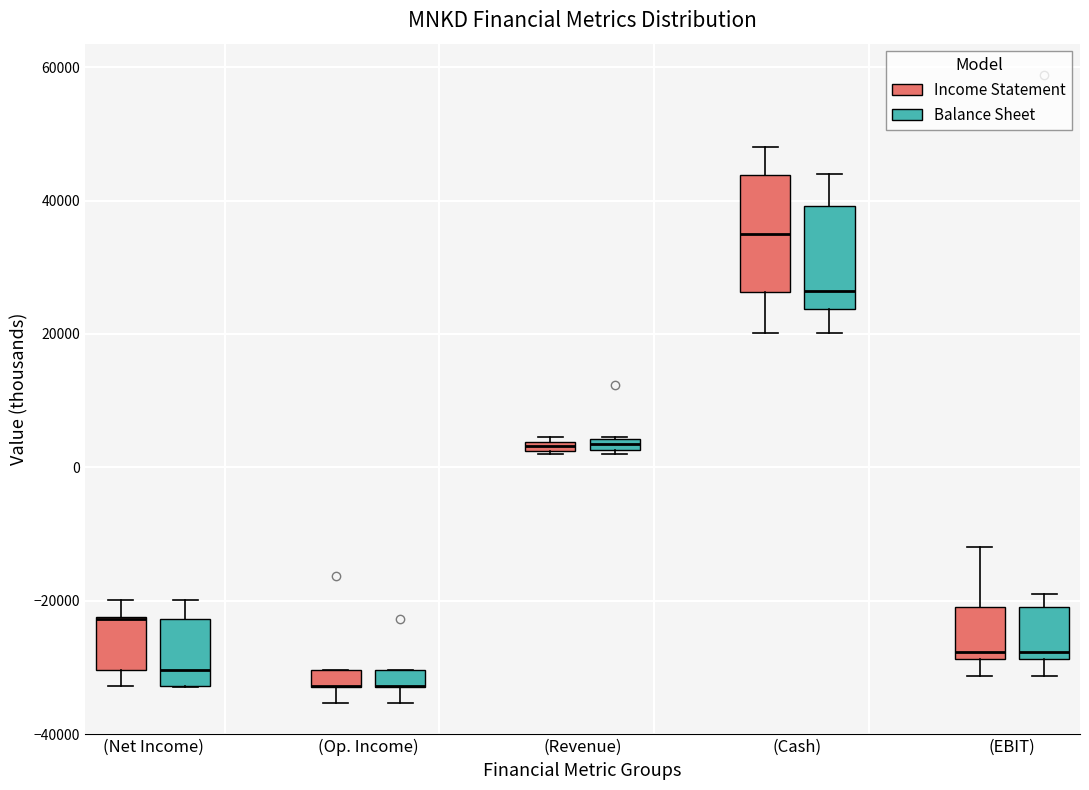

Where is the upper edge of the box for (Revenue) (Balance Sheet) on the y-axis? The values are not printed on the chart, so give them approximately, as read against the axis.

4000